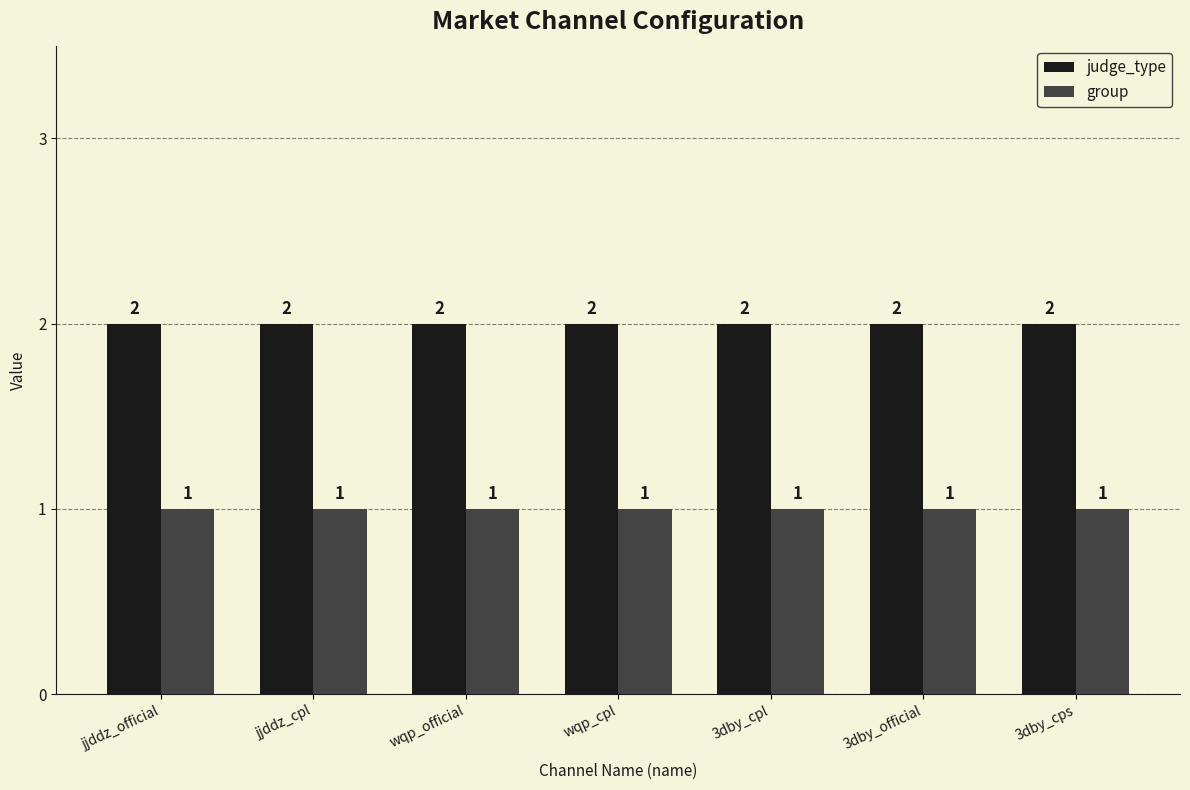

What is the sum of the judge_type values at 3dby_cps and 3dby_official?

4